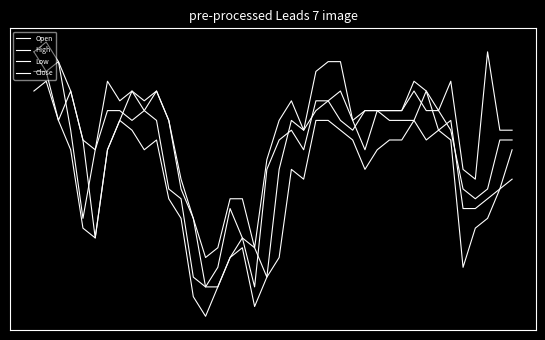

What is the value of the Close point at the 34th from the left?

25.1